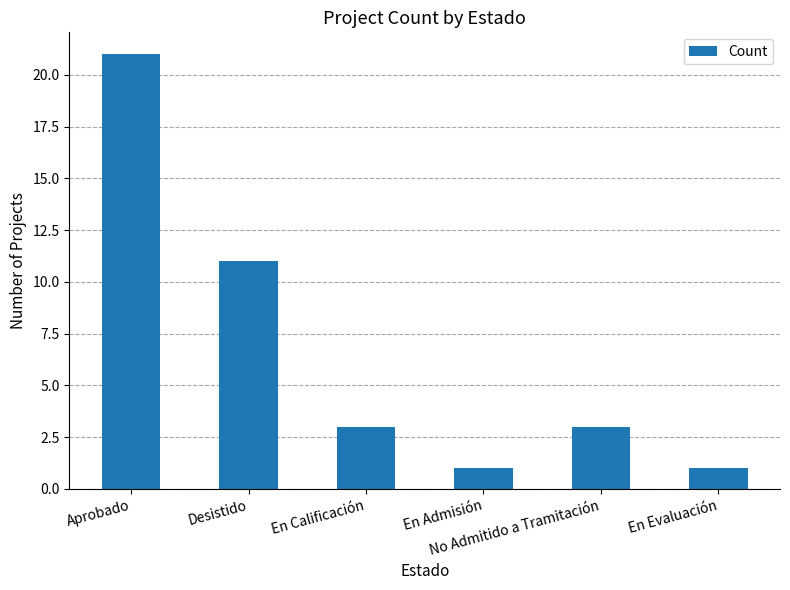

What is the value of the 4th bar from the left?

1